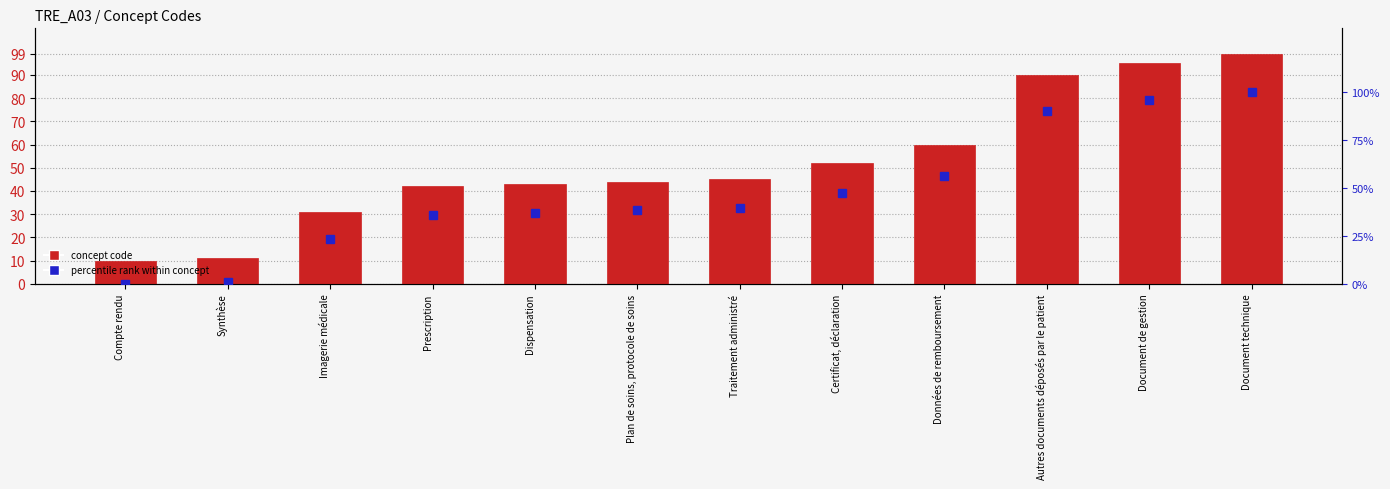

List the series in order of their peak value, lowest first.

concept code, percentile rank within concept